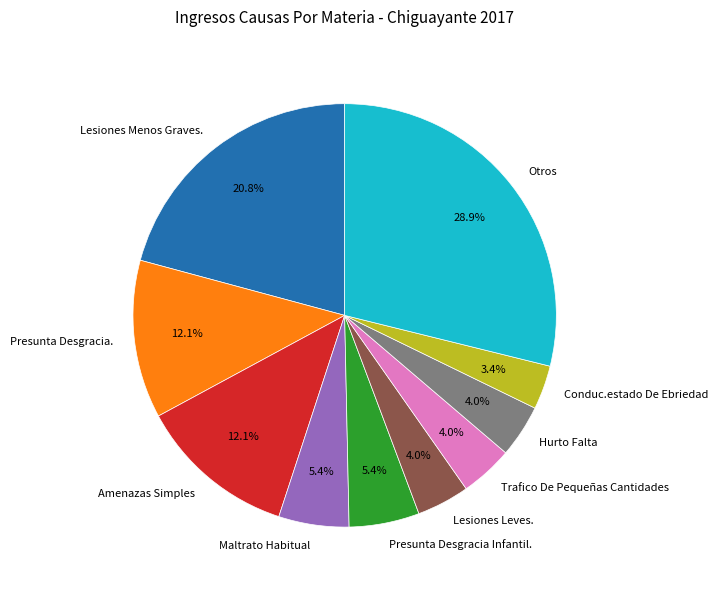

Approximately how many times larger is the value at Trafico De Pequeñas Cantidades compared to Amenazas Simples?

0.3